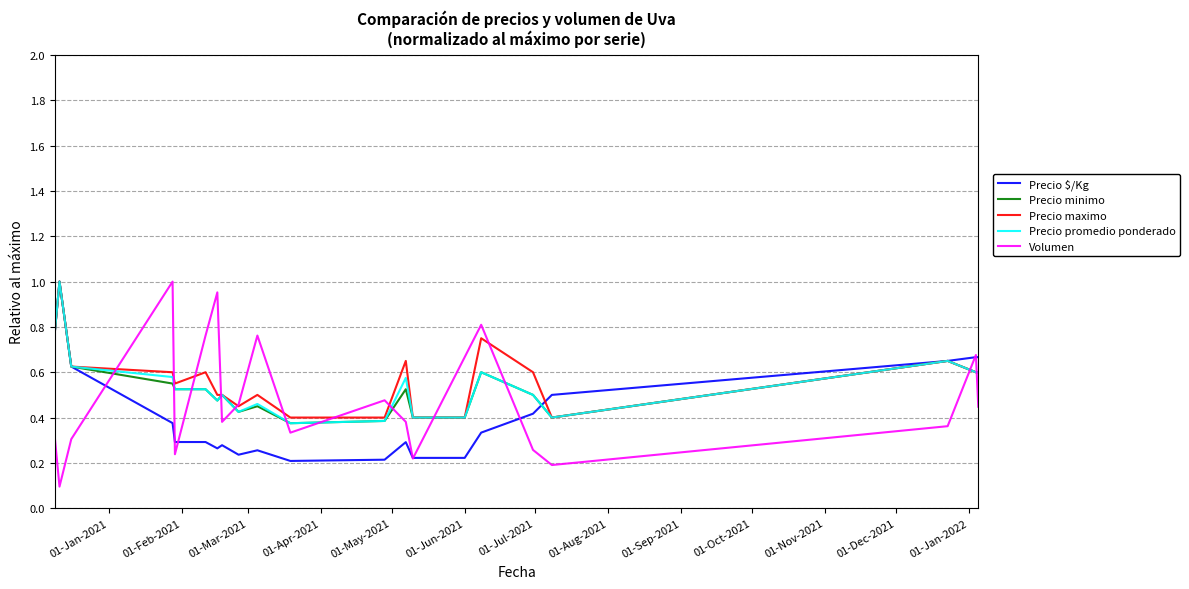

True or false: Volumen and Precio minimo cross at least once.

True